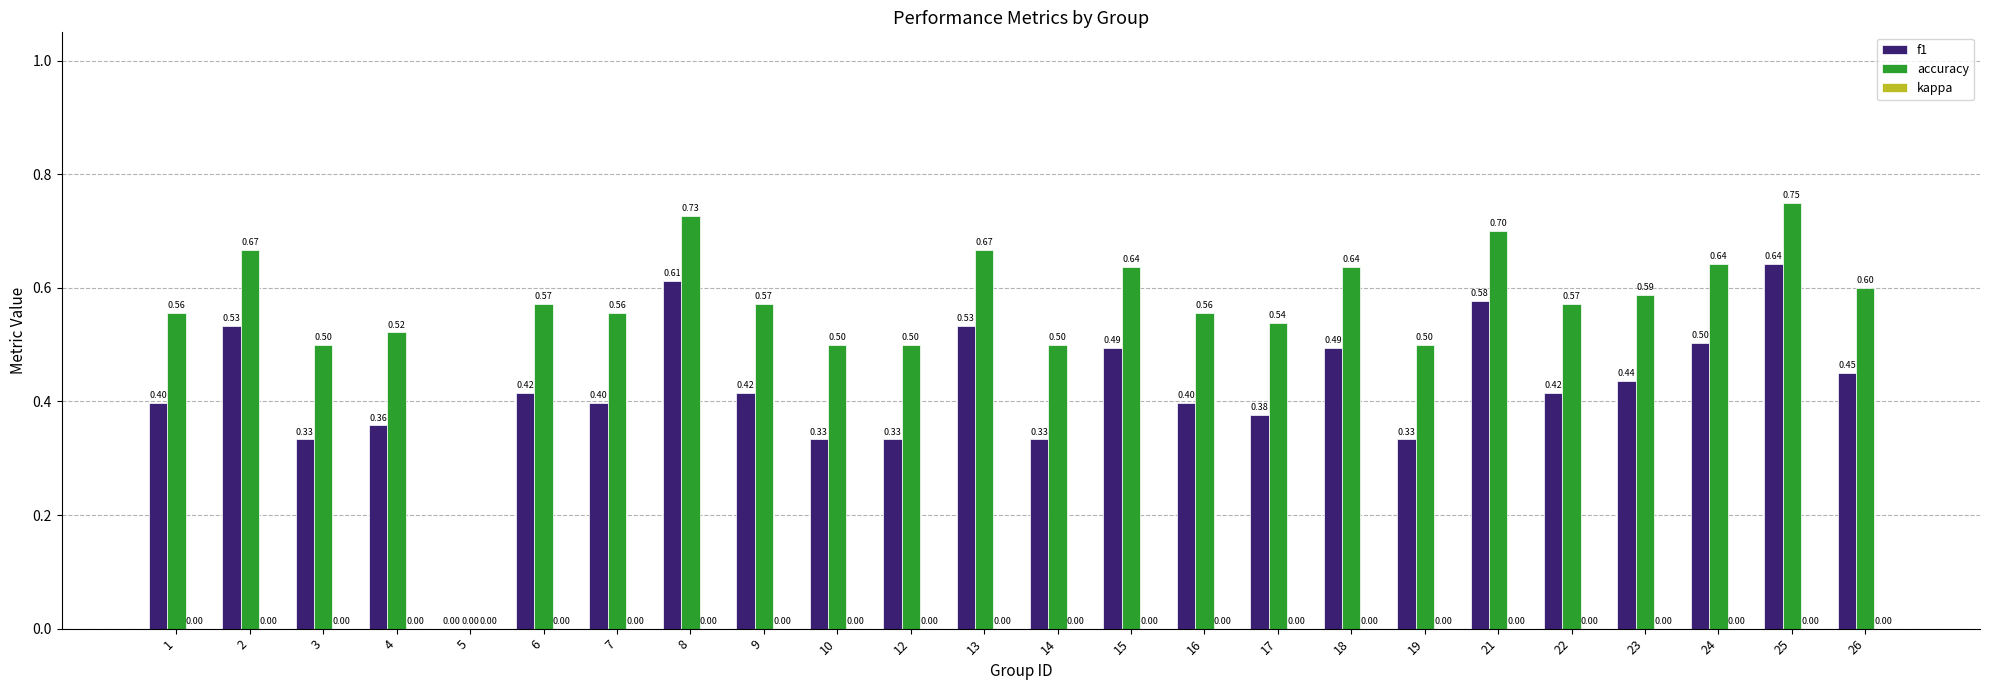

What is the sum of the f1 values at 13 and 16?

0.9